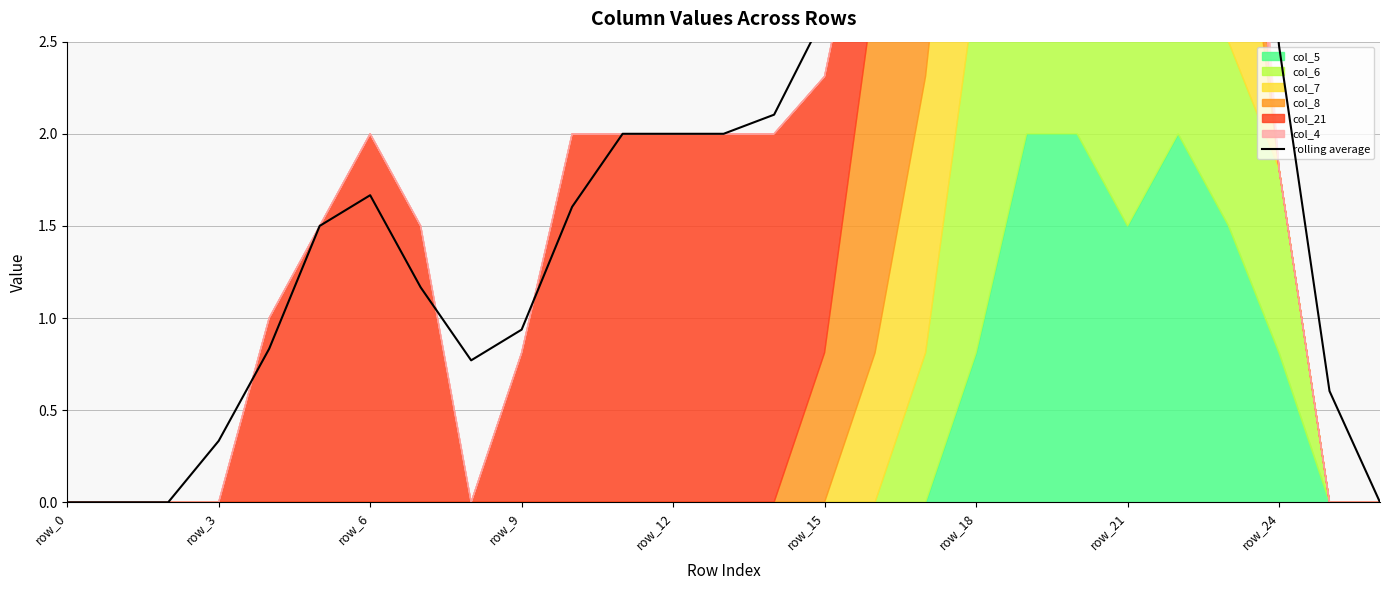

How many points are lower than both their immediate neighbors (excluding endpoints)?

1